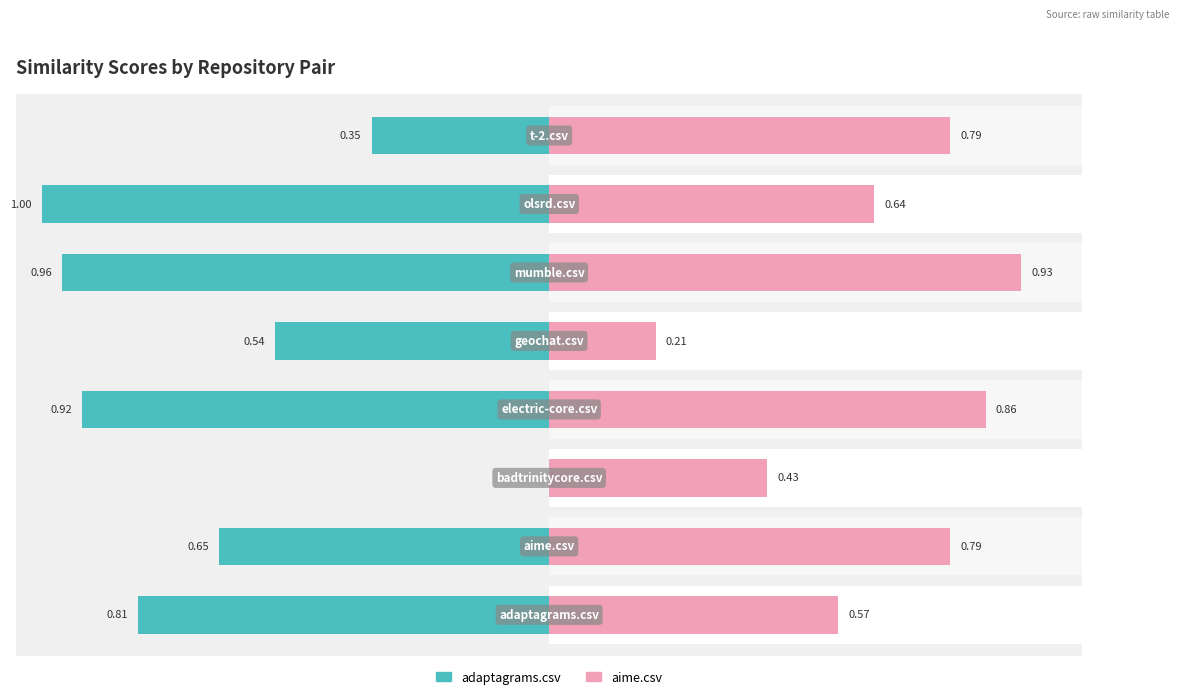

How many groups of bars are there?

8